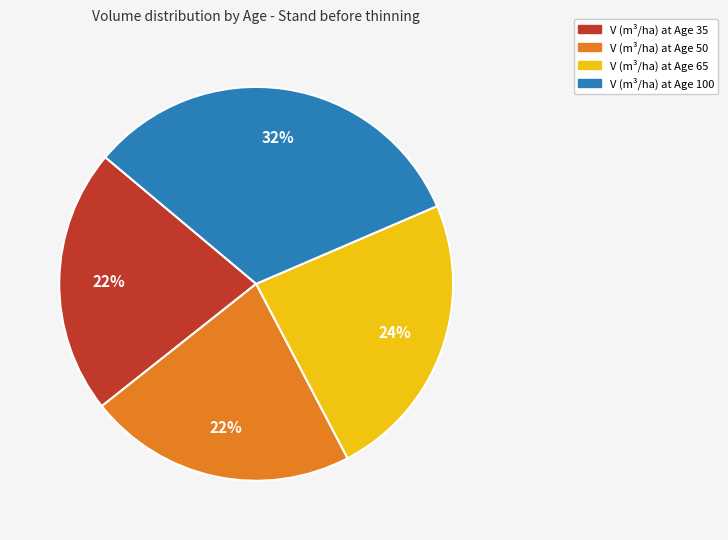

To the nearest percent, what is the average slice percentage?

25%